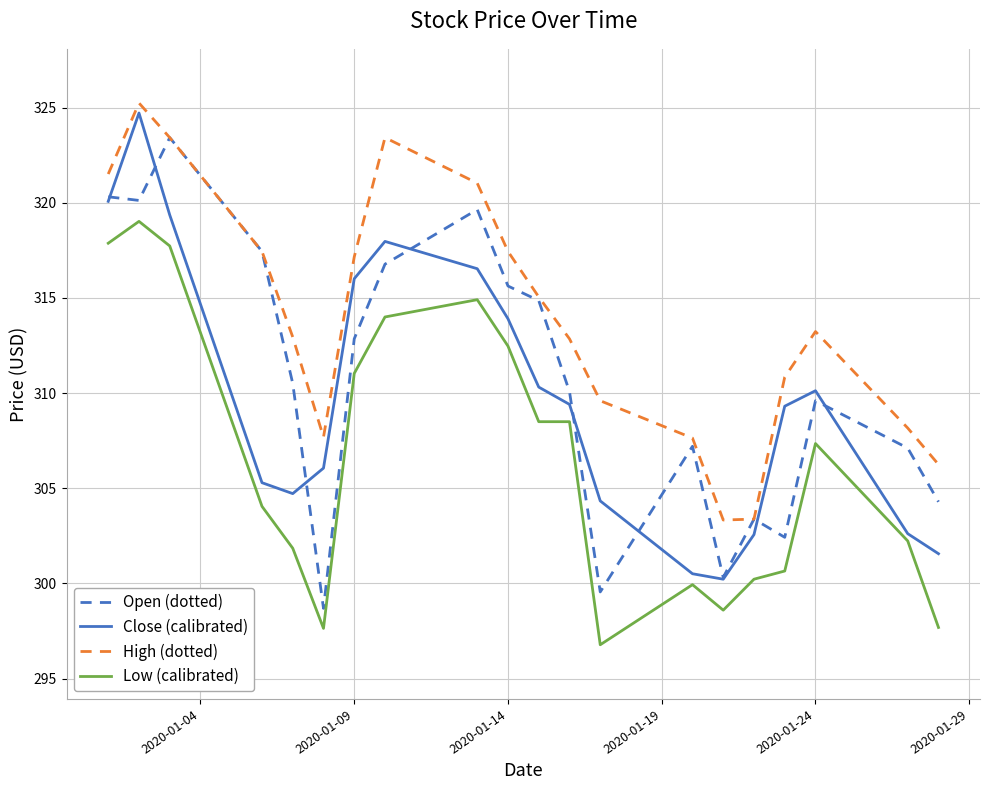

True or false: High (dotted) and Low (calibrated) intersect in this chart.

False